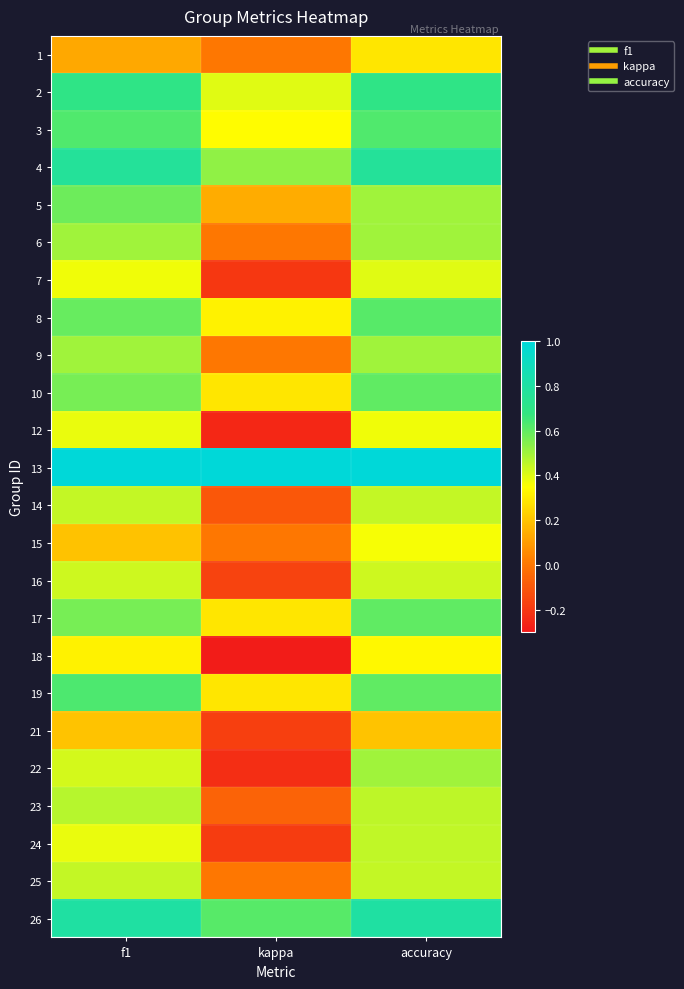

What is the total value across all series at kappa?

2.5